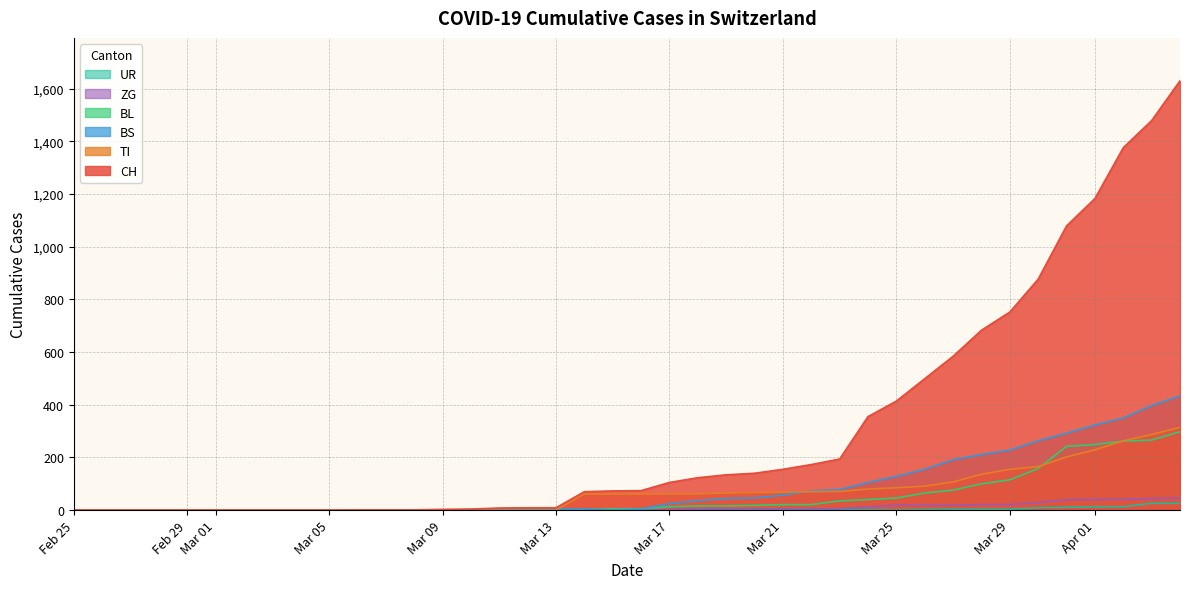

Which series has the largest total across all categories?

CH